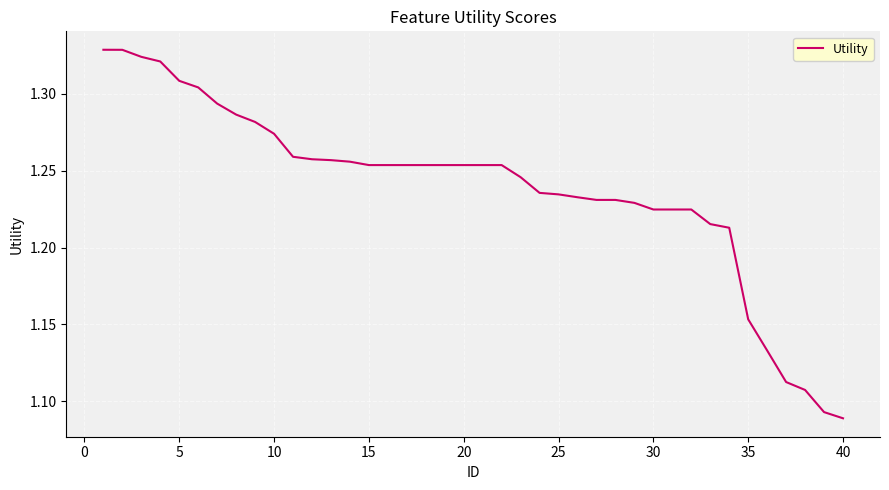

True or false: the data has more than 0 interior local peaks.

False